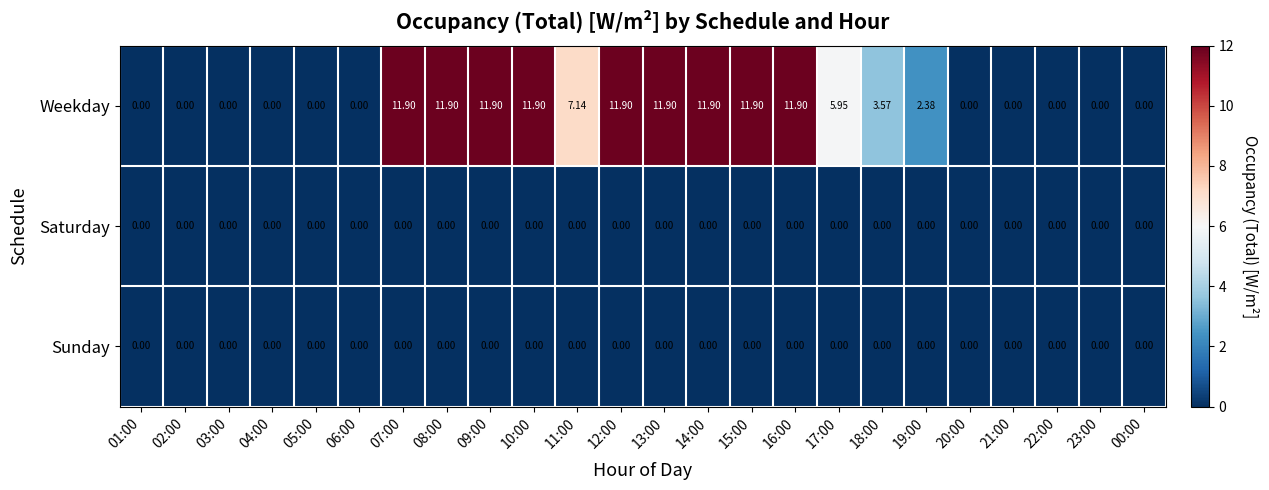

Which series changed the most between 14:00 and 17:00?

Weekday